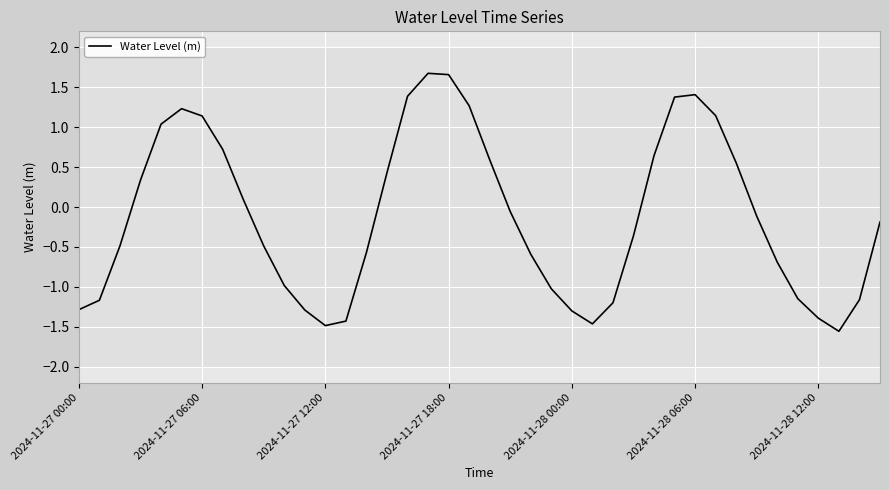

What is the greatest value displayed?

1.7